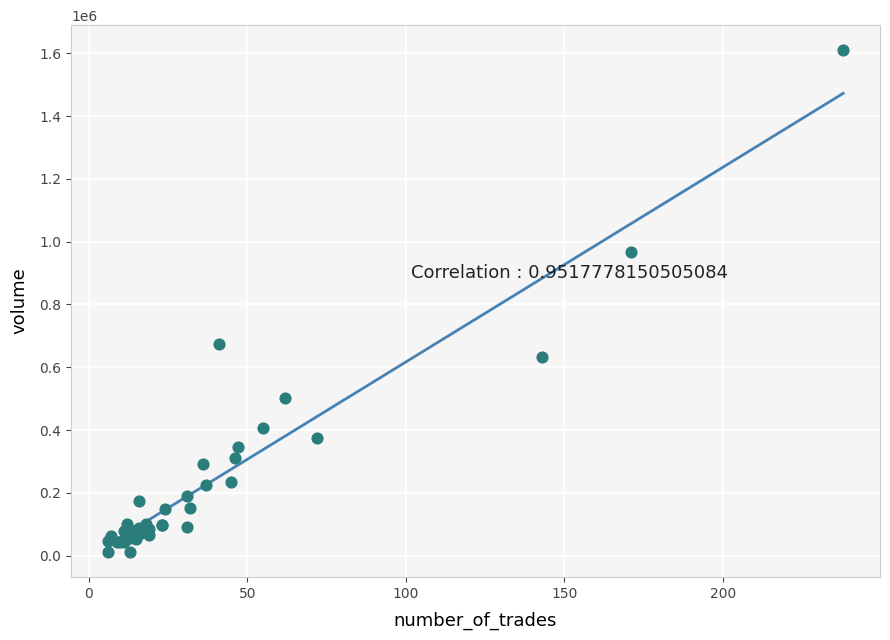

What Y value in the scatter plot is closest to 810856?

674948